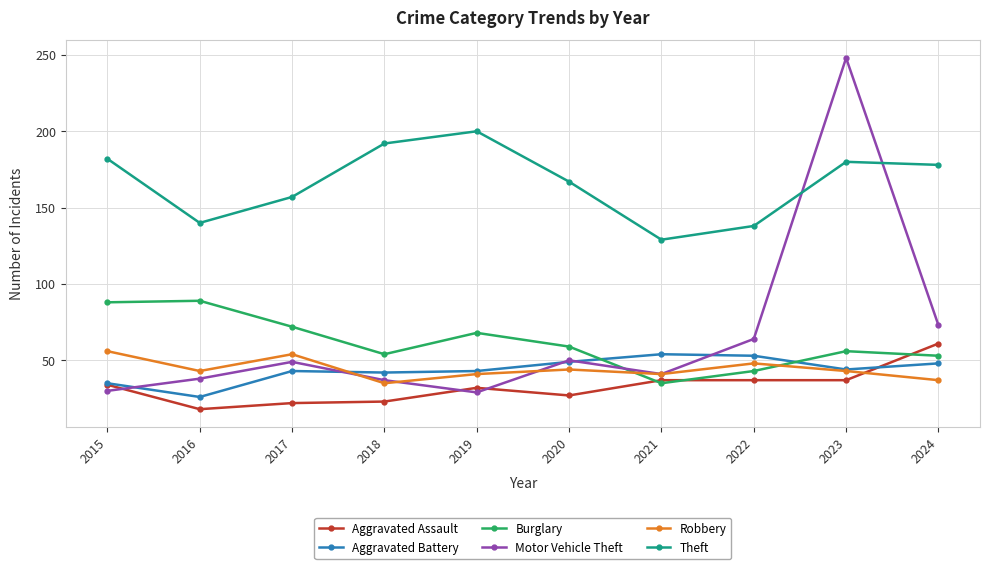

True or false: Theft and Aggravated Battery cross at least once.

False